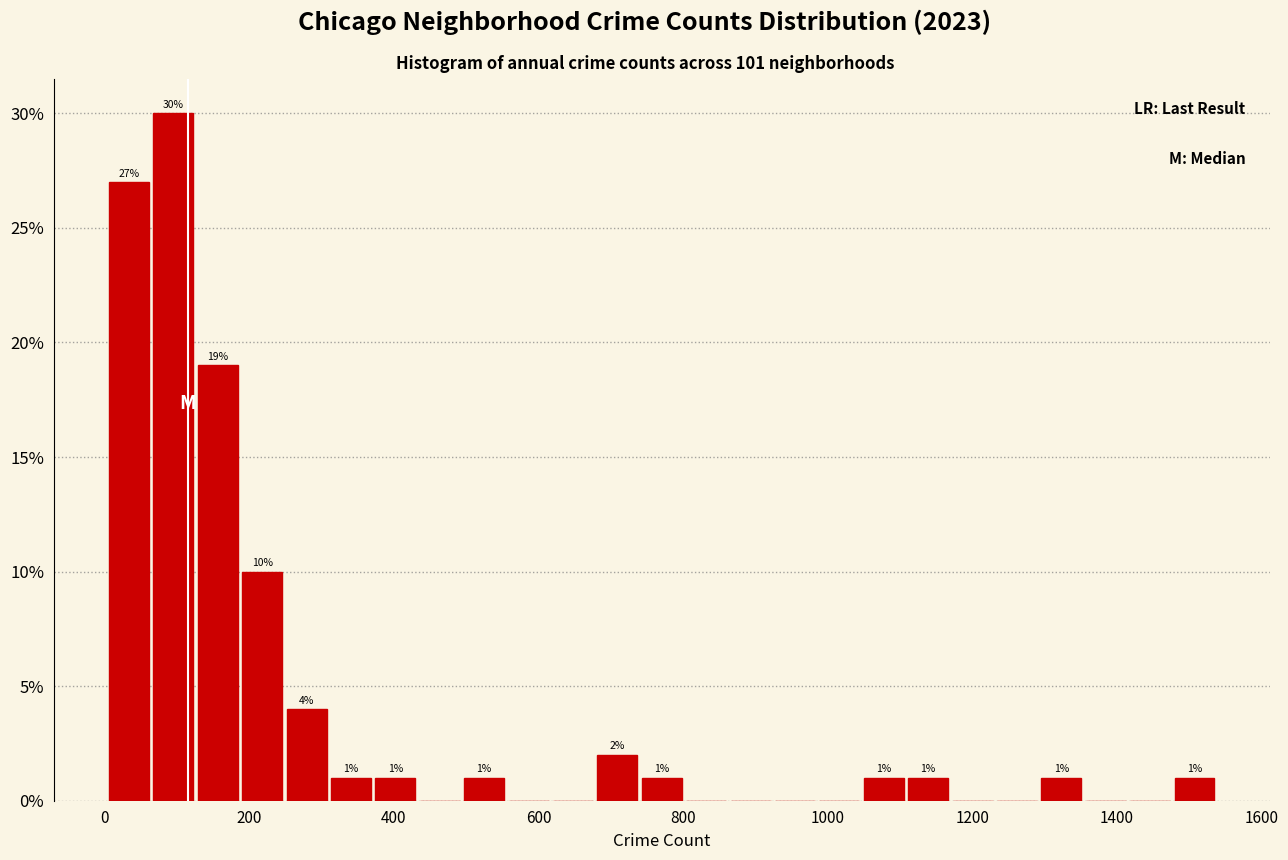

Read against the x-axis, roughly where is the centre of the tallest bar?

100